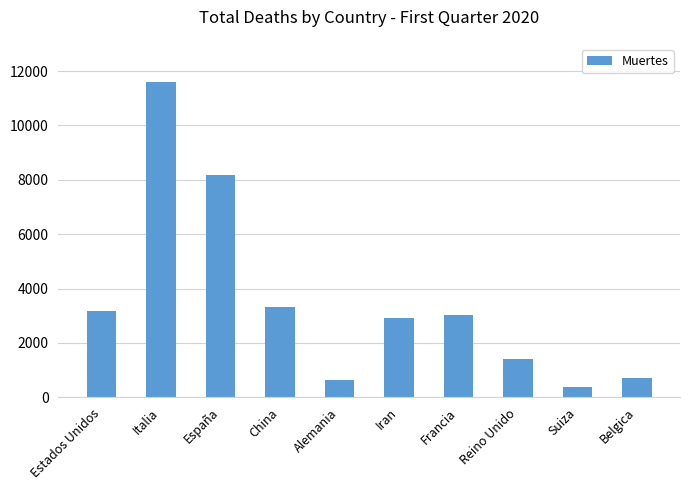

What is the label of the 5th bar from the right?

Iran